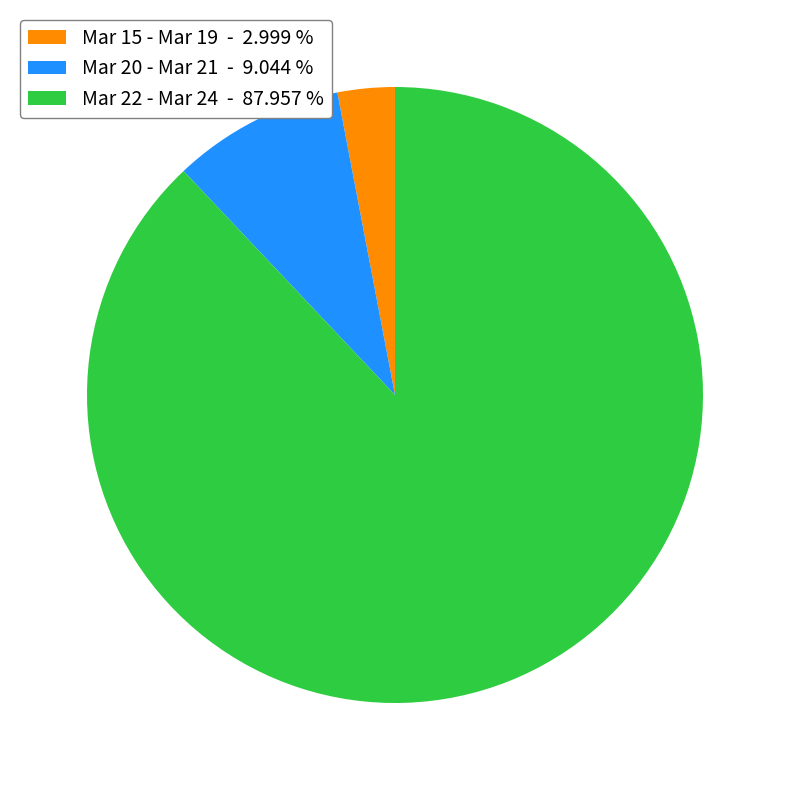

Which slice is the smallest?

Mar 15 - Mar 19 - 2.999 %